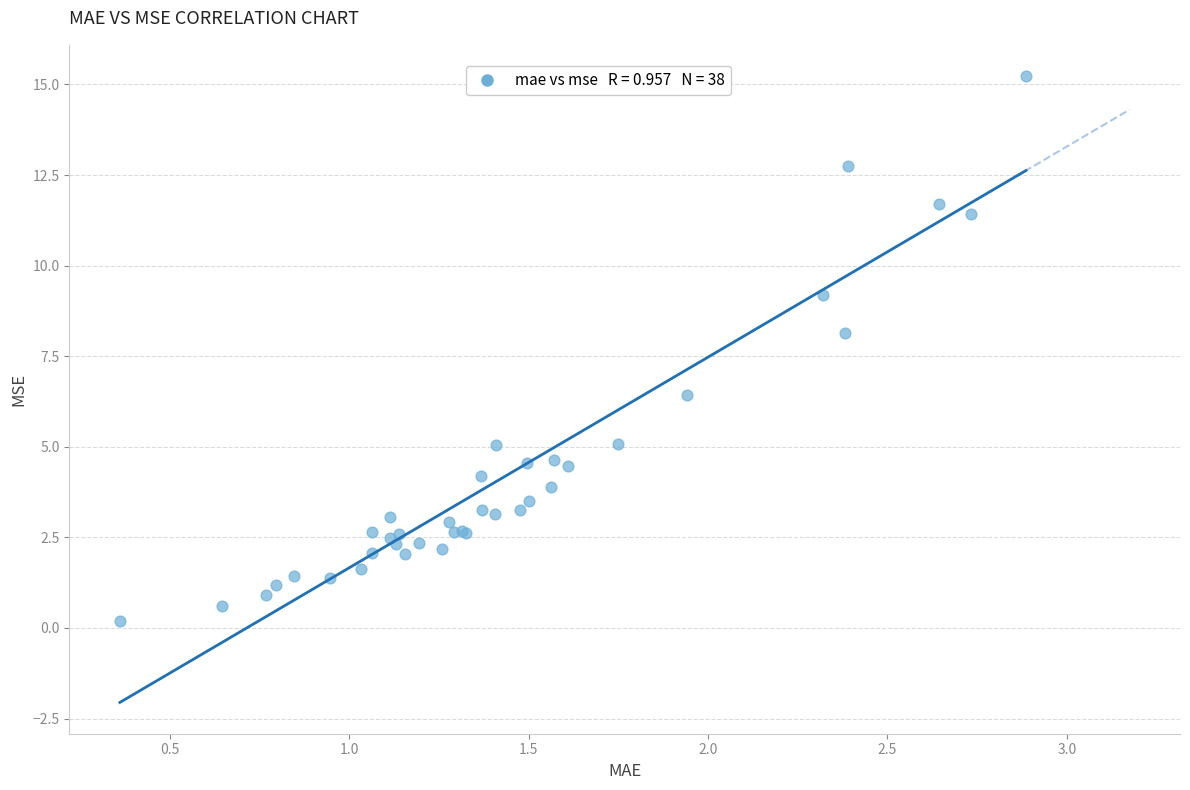

What Y value in the scatter plot is closest to 7?

6.4